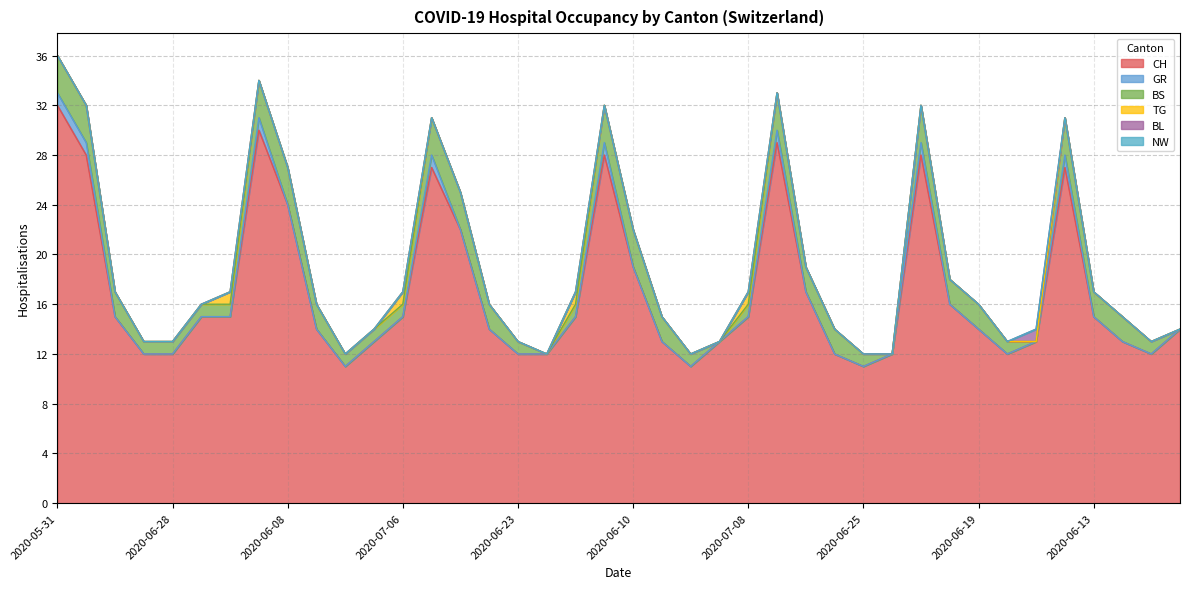

How many lines are shown in the chart?

6